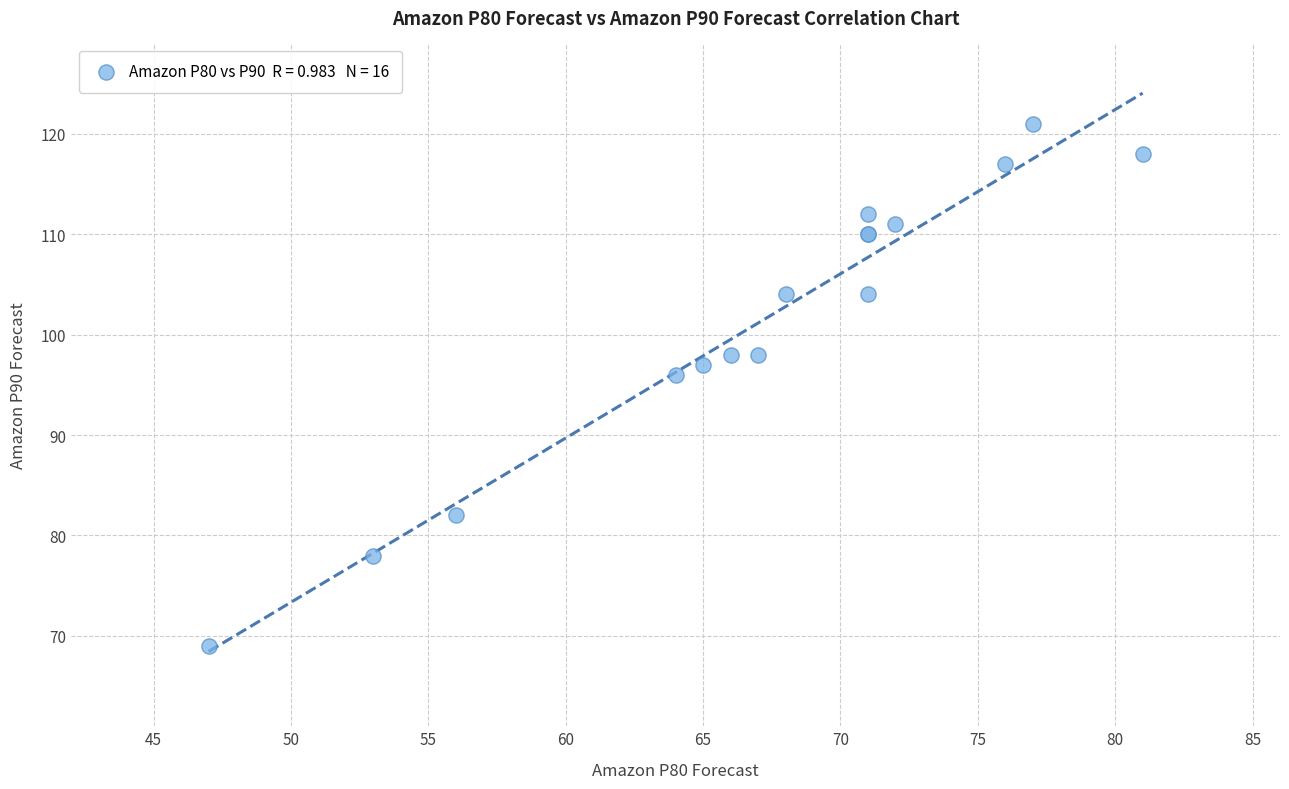

What Y value in the scatter plot is closest to 95?

96